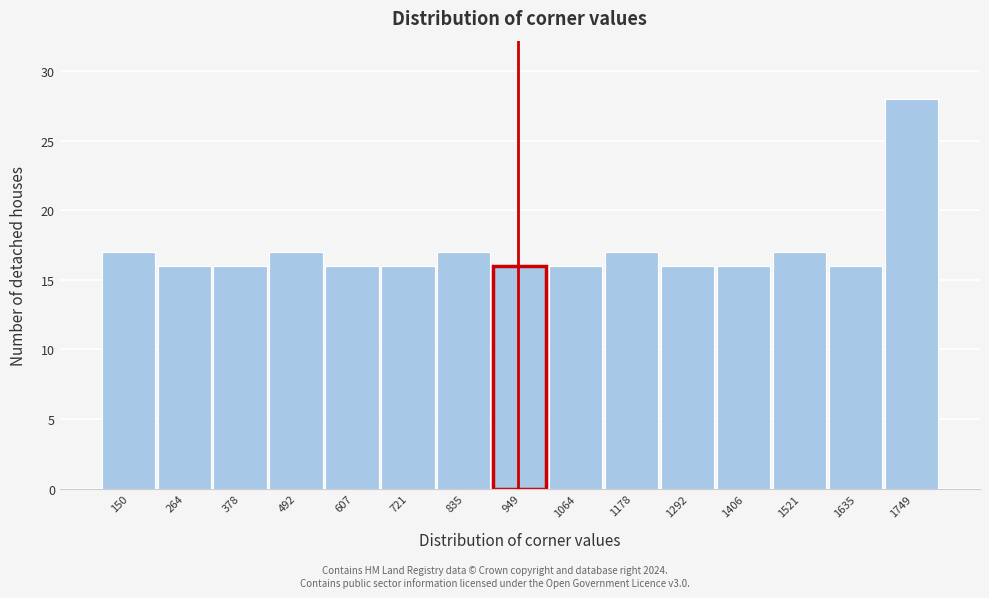

Reading left to right, transcribe all the data shown in this chart.

150=17	264=16	378=16	492=17	607=16	721=16	835=17	949=16	1064=16	1178=17	1292=16	1406=16	1521=17	1635=16	1749=28